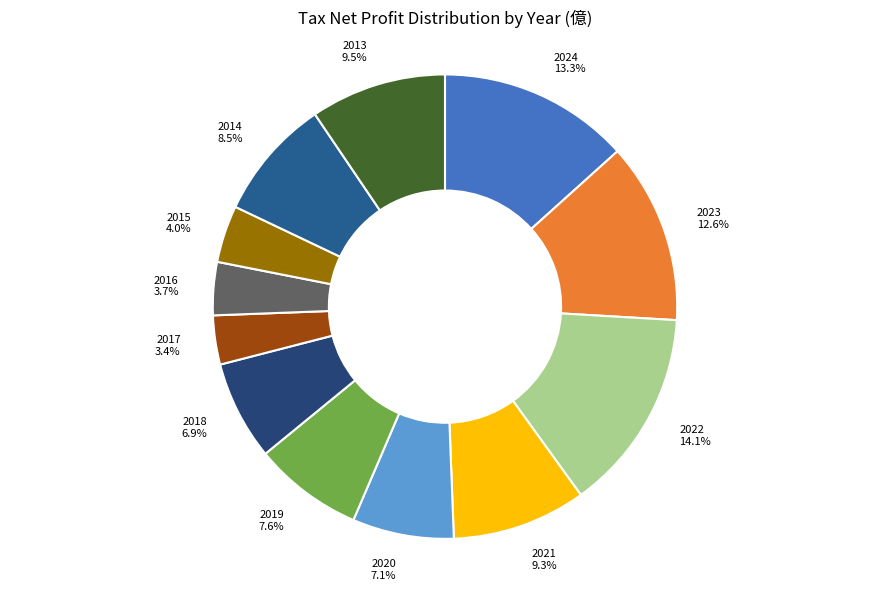

Approximately how many times larger is the value at 2018 compared to 2020?

1.0